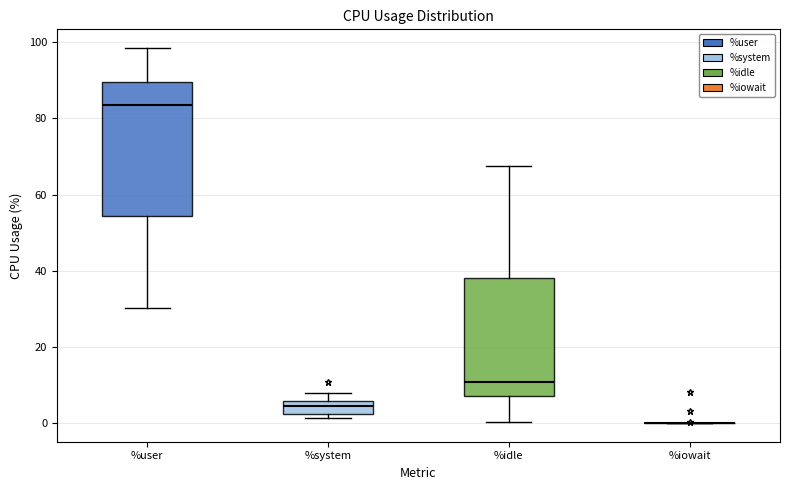

Which box is the tallest, from its lower edge to its upper edge?

%user